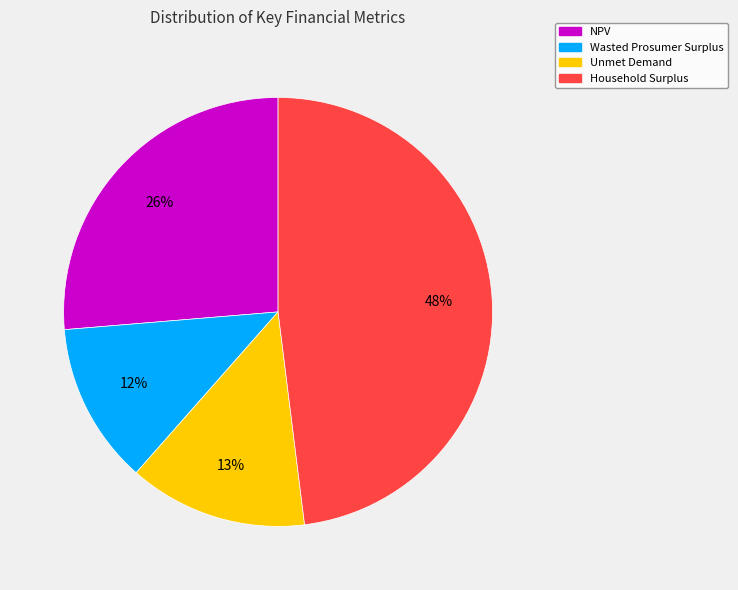

What percentage is the Wasted Prosumer Surplus slice, to the nearest percent?

12%